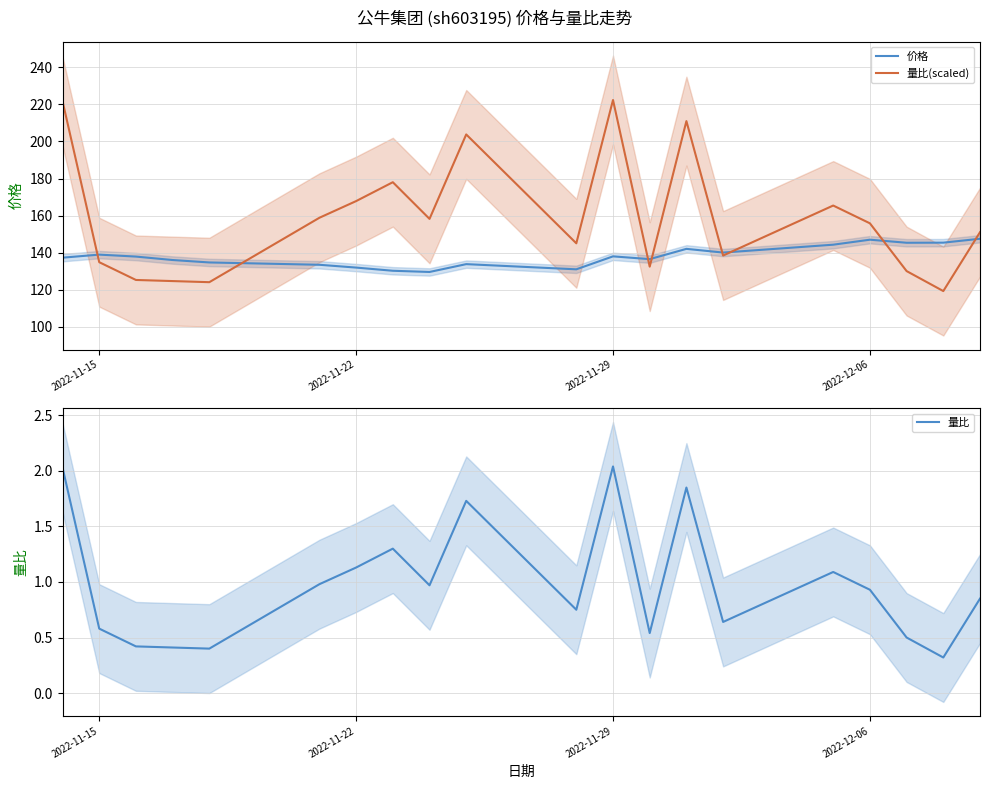

What is the lowest value of the 量比(scaled) series?

119.2